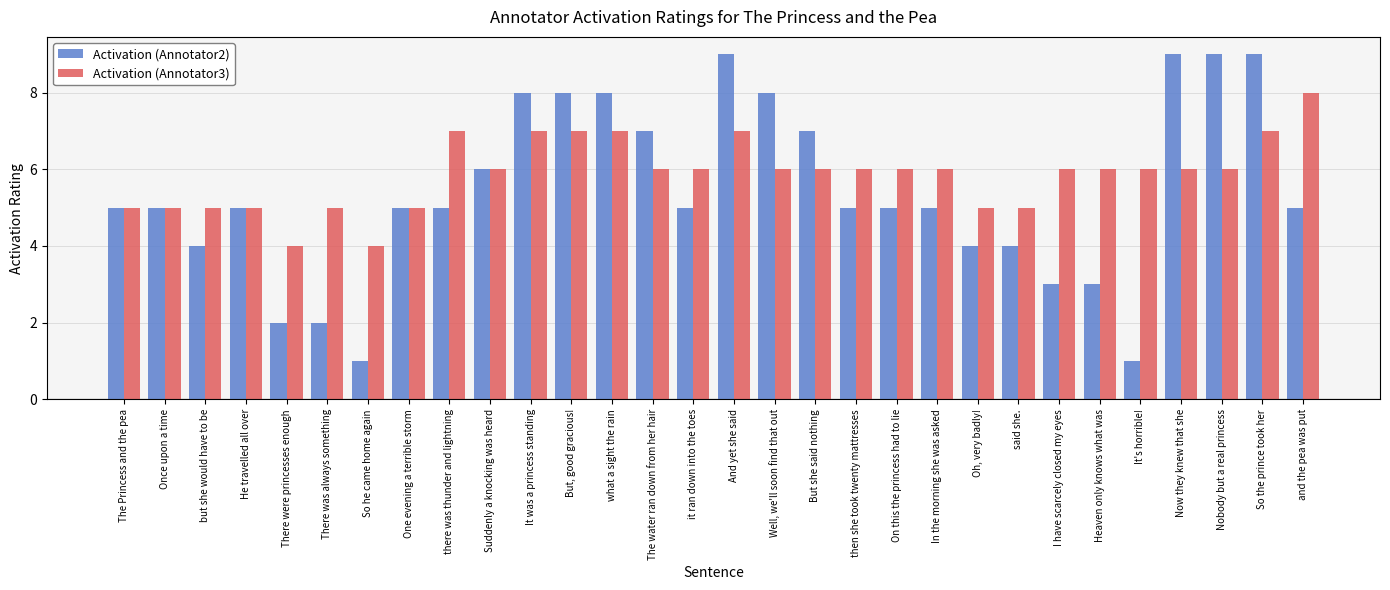

Which series has the largest total across all categories?

Activation (Annotator3)